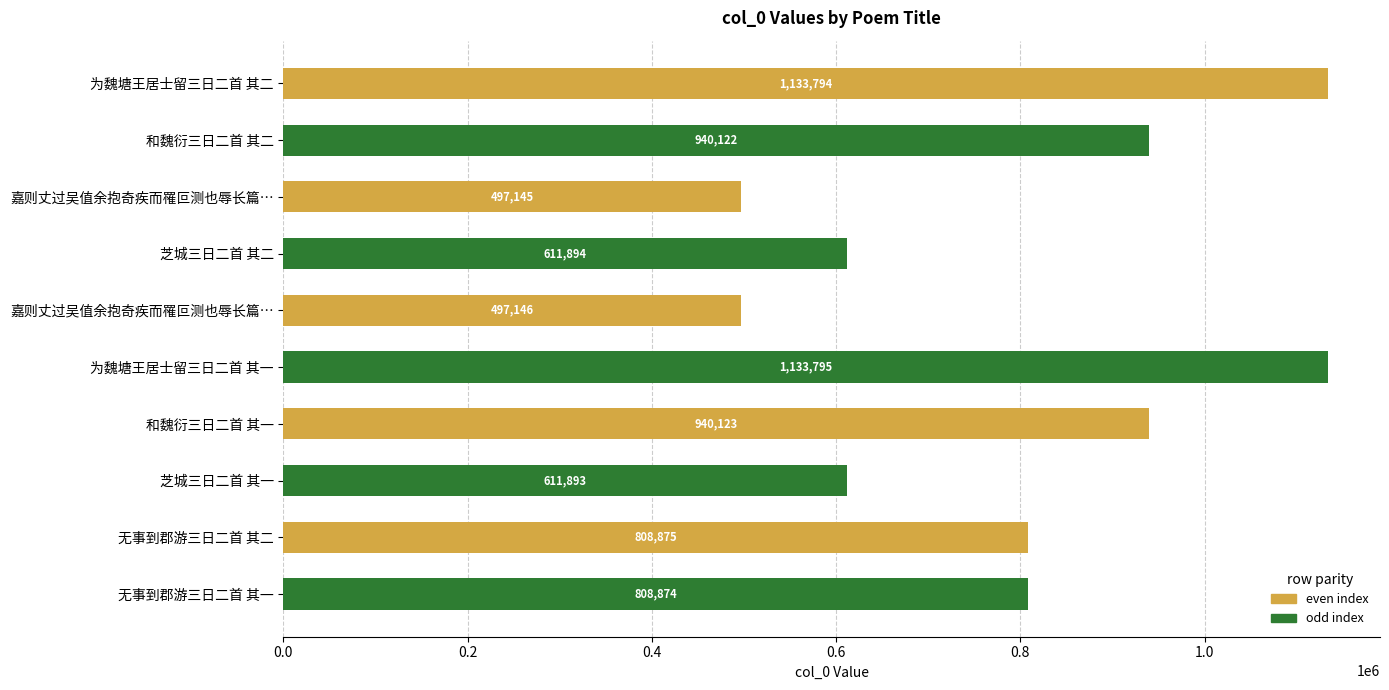

What is the minimum value shown in the chart?

497145